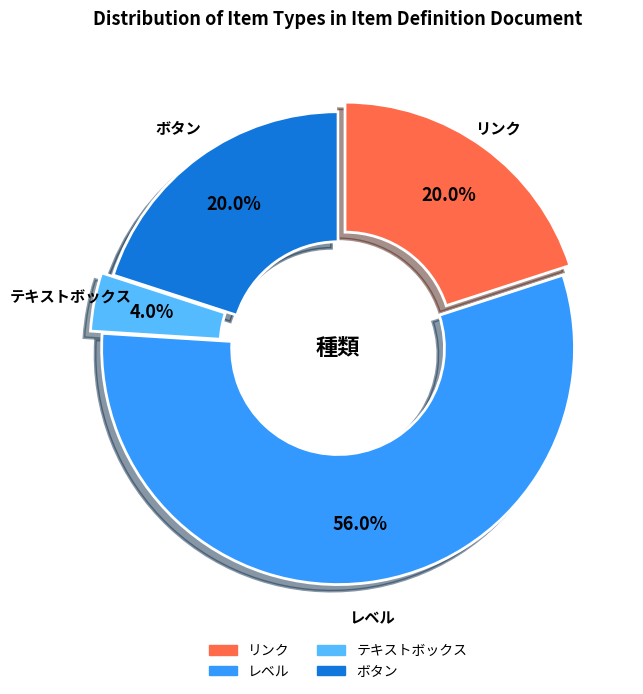

Is there any slice that represents more than half of the pie?

Yes